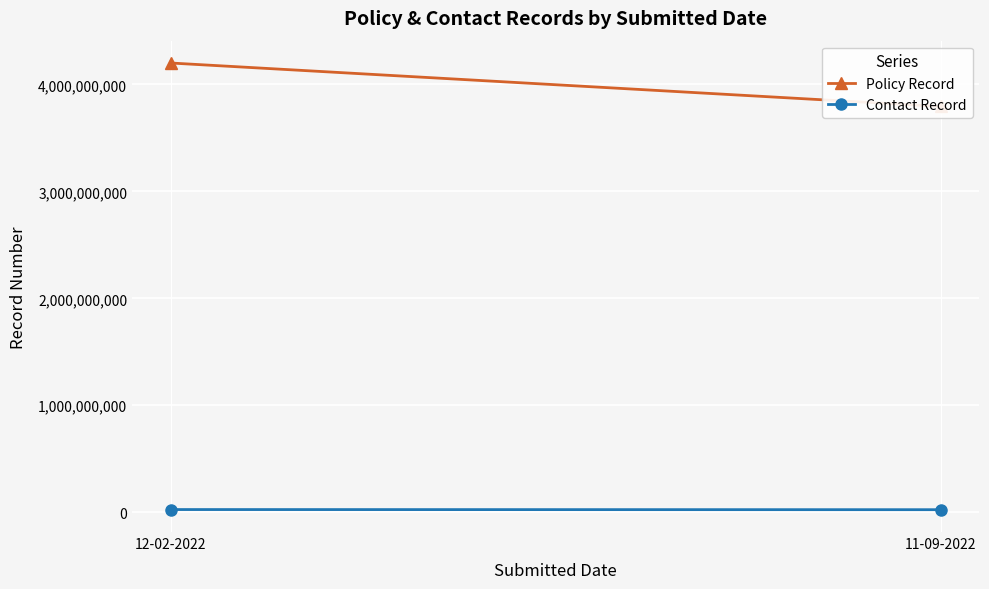

What is the sum of the Contact Record values at 12-02-2022 and 11-09-2022?

49125402